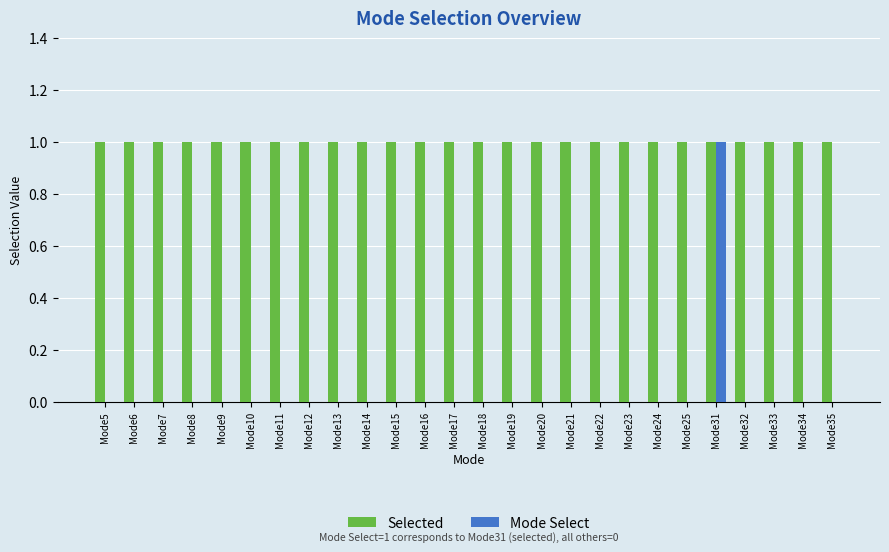

Which series changed the most between Mode15 and Mode31?

Mode Select